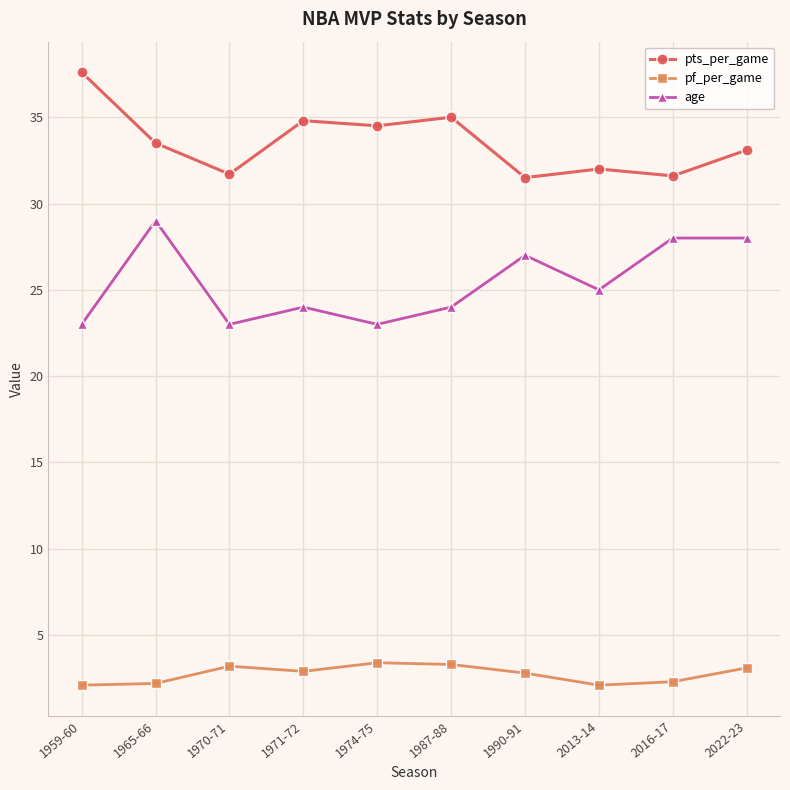

How many lines are shown in the chart?

3